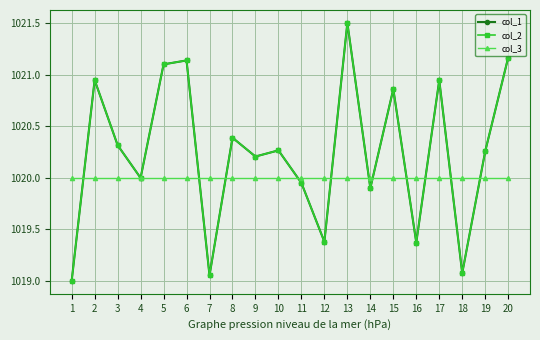

Is this an area chart (filled region under the line)?

No